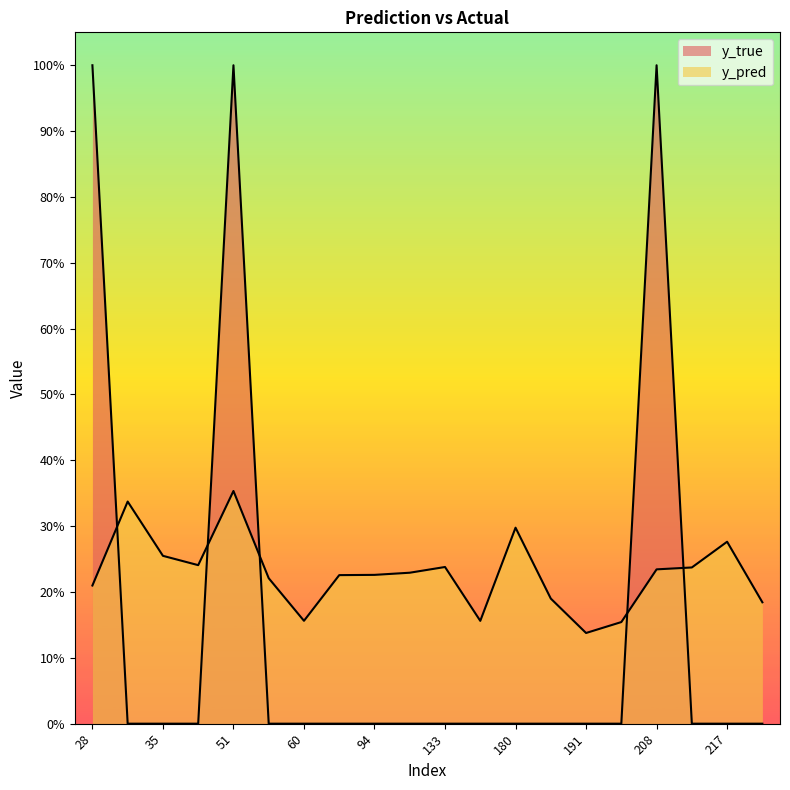

How many categories are shown in the chart?

20